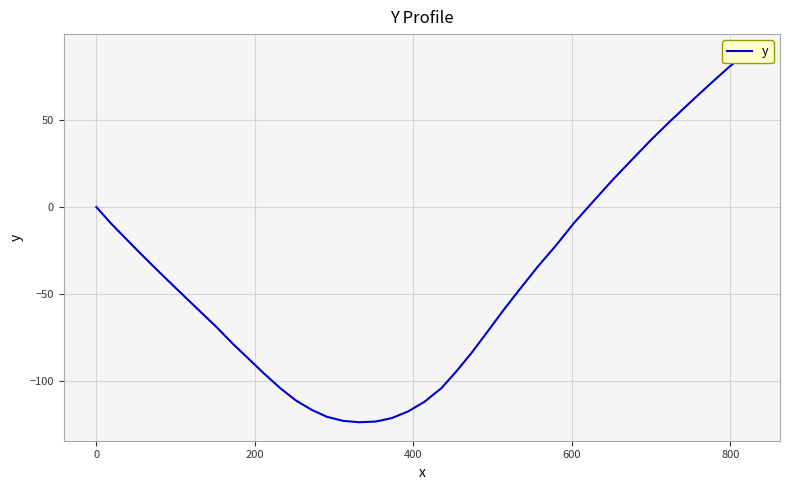

Reading right to left, extract all data points from this chart.

89.0	80.7	70.7	59.9	49.4	39.0	27.4	15.7	3.3	-9.3	-22.0	-34.4	-47.2	-59.5	-71.8	-83.9	-94.9	-104.4	-112.1	-117.7	-121.6	-123.6	-124.0	-123.2	-120.9	-116.9	-111.4	-104.1	-95.8	-87.0	-78.2	-69.3	-60.5	-52.2	-43.9	-35.4	-26.8	-18.0	-9.1	0.0